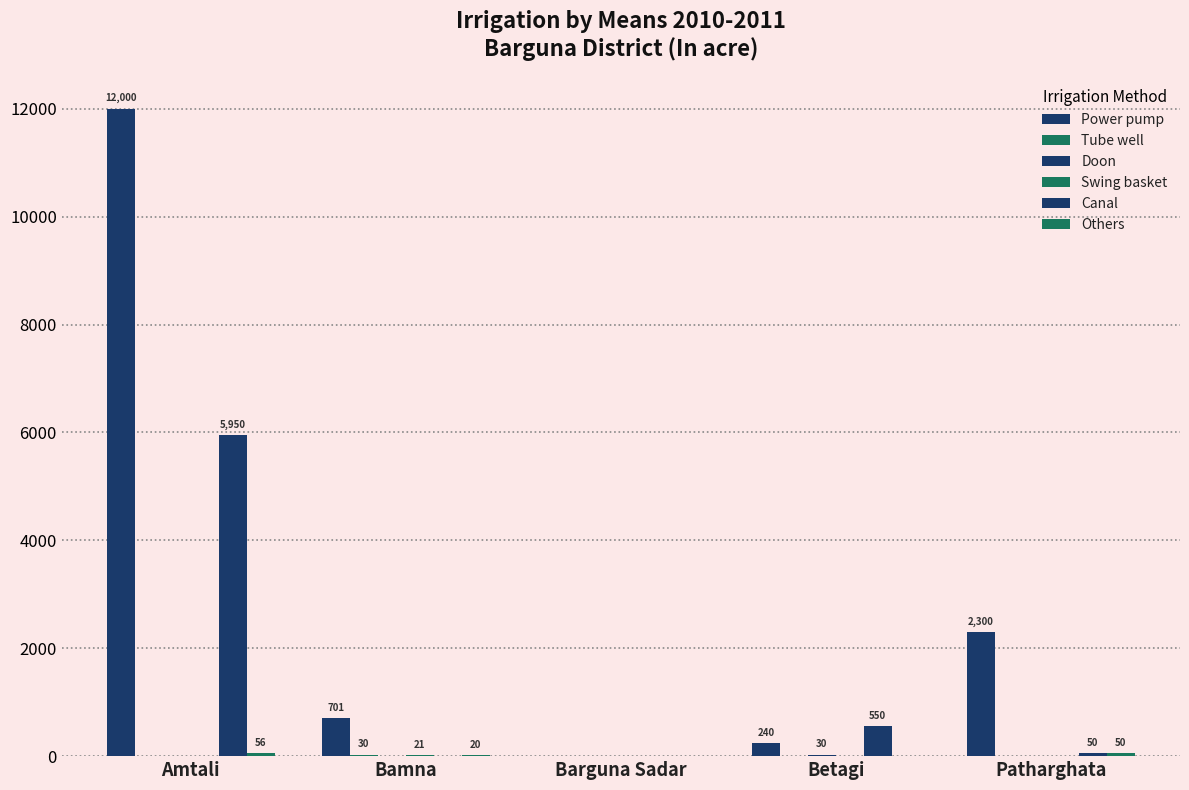

Reading left to right, transcribe all the data shown in this chart.

Power pump: 12000	701	0	240	2300
Tube well: 0	30	0	0	0
Doon: 0	0	0	30	0
Swing basket: 0	21	0	0	0
Canal: 5950	0	0	550	50
Others: 56	20	0	0	50